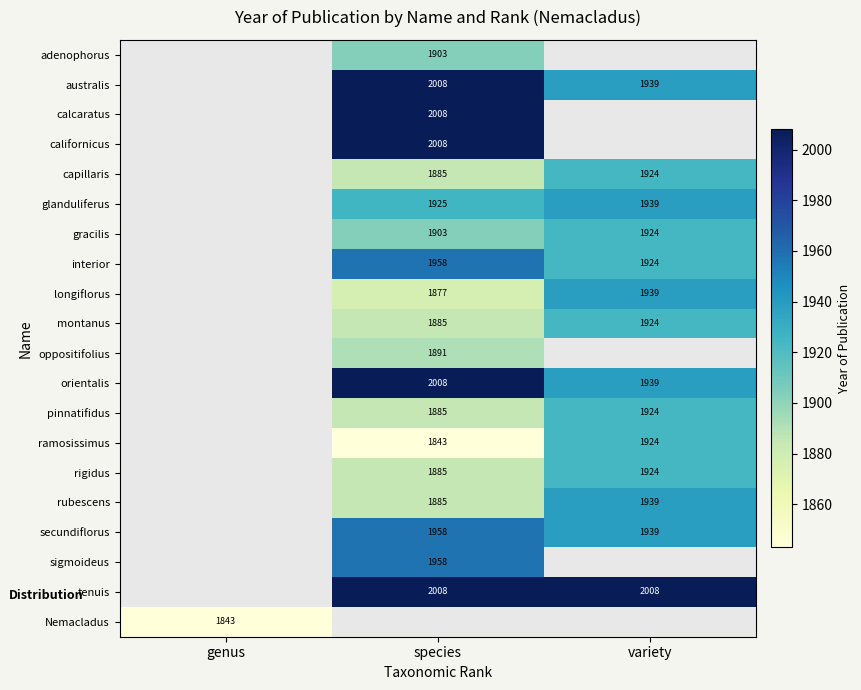

The value of interior at variety is 775. True or false?

False